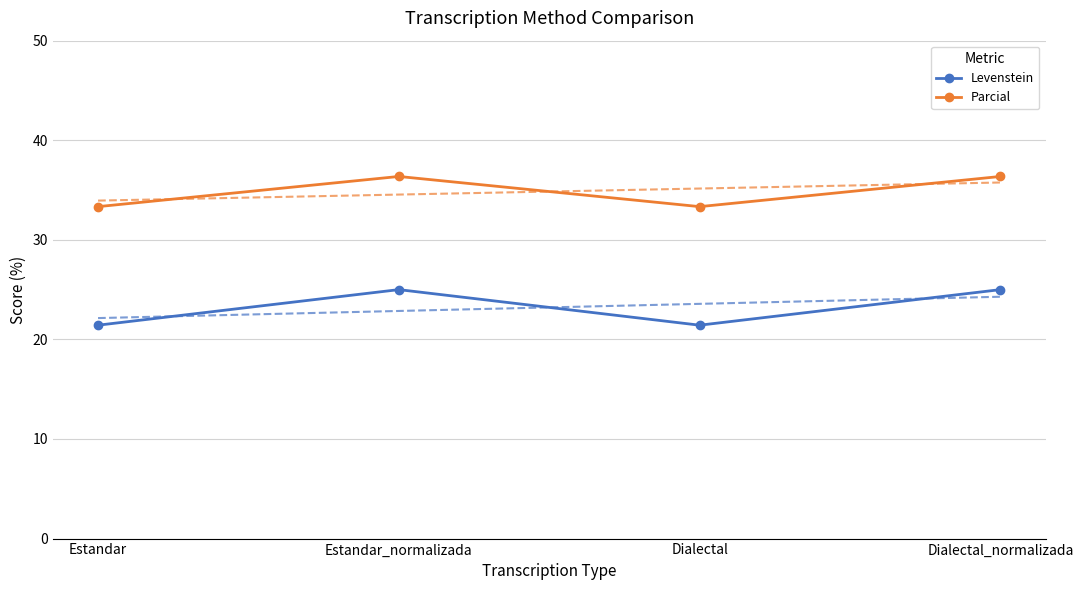

What is the value of the Parcial point at the 2nd from the left?

36.4